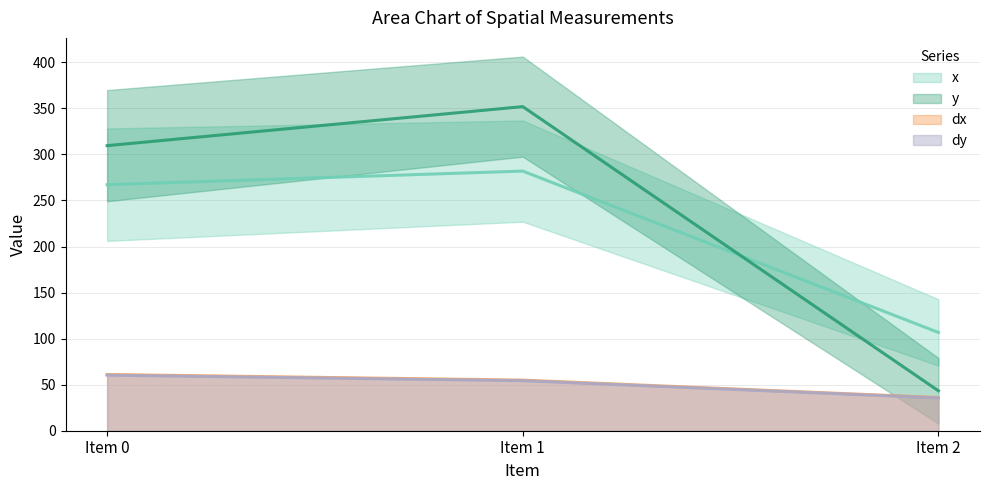

How many values in the x series exceed 267?

2